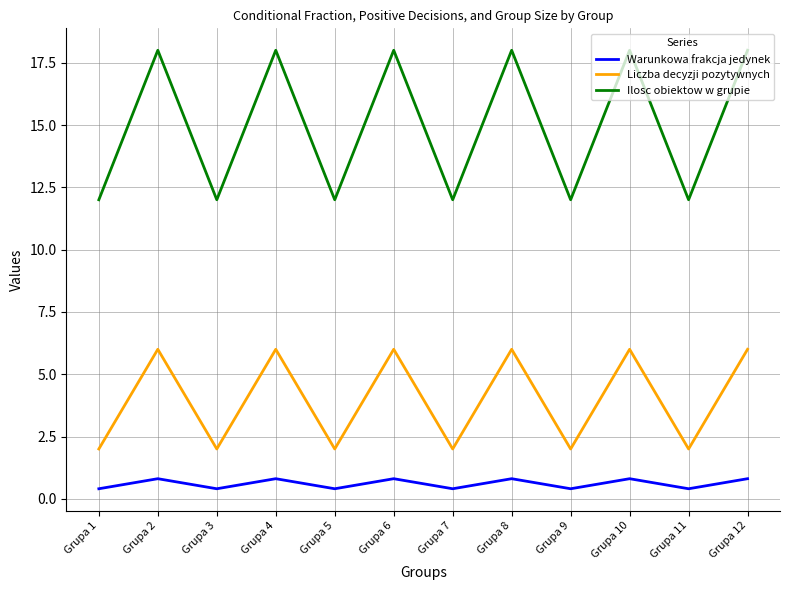

What is the difference between the maximum and minimum values in the Liczba decyzji pozytywnych series?

4.0